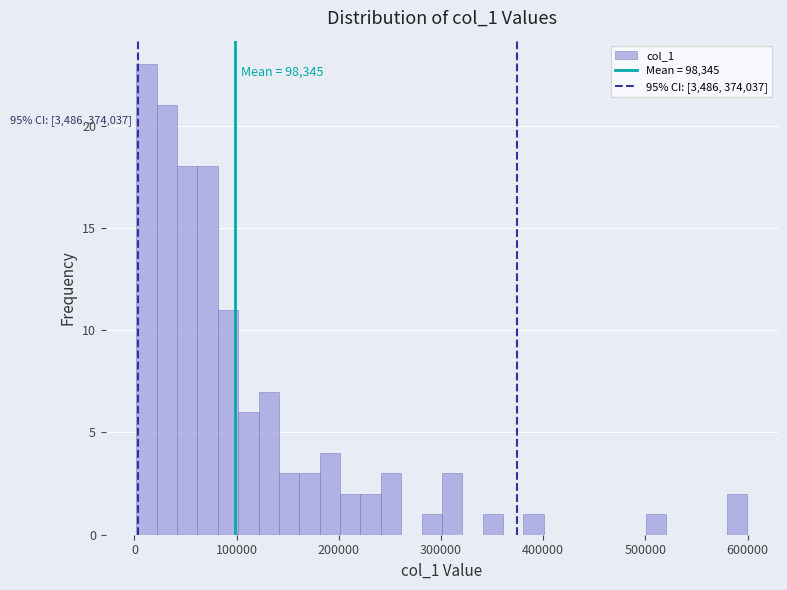

Read against the x-axis, roughly where is the centre of the tallest bar?

10000